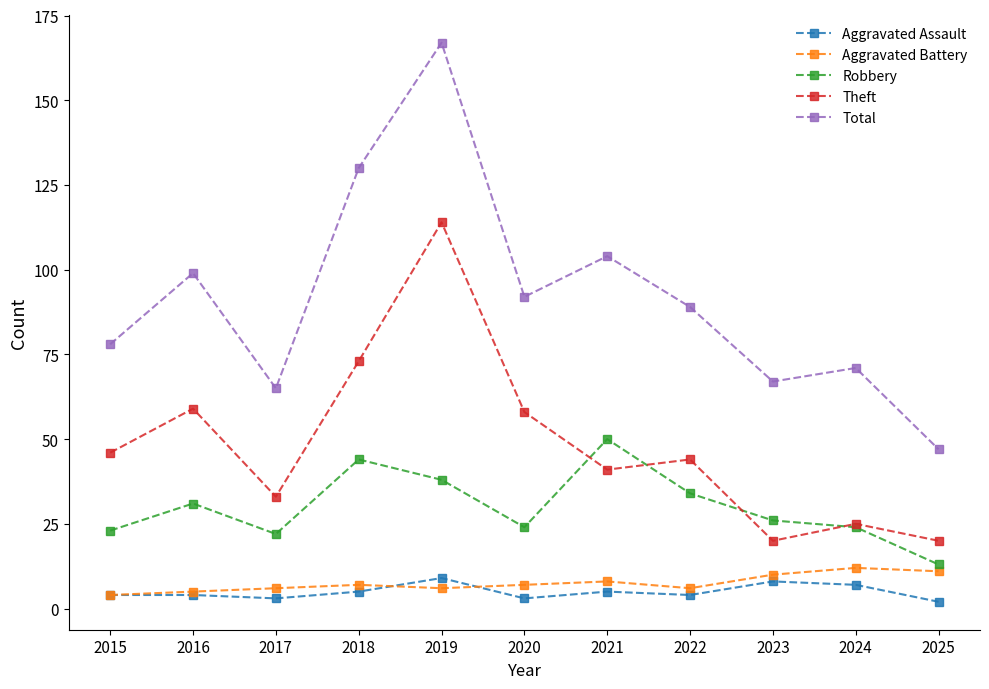

List the series in order of their peak value, lowest first.

Aggravated Assault, Aggravated Battery, Robbery, Theft, Total